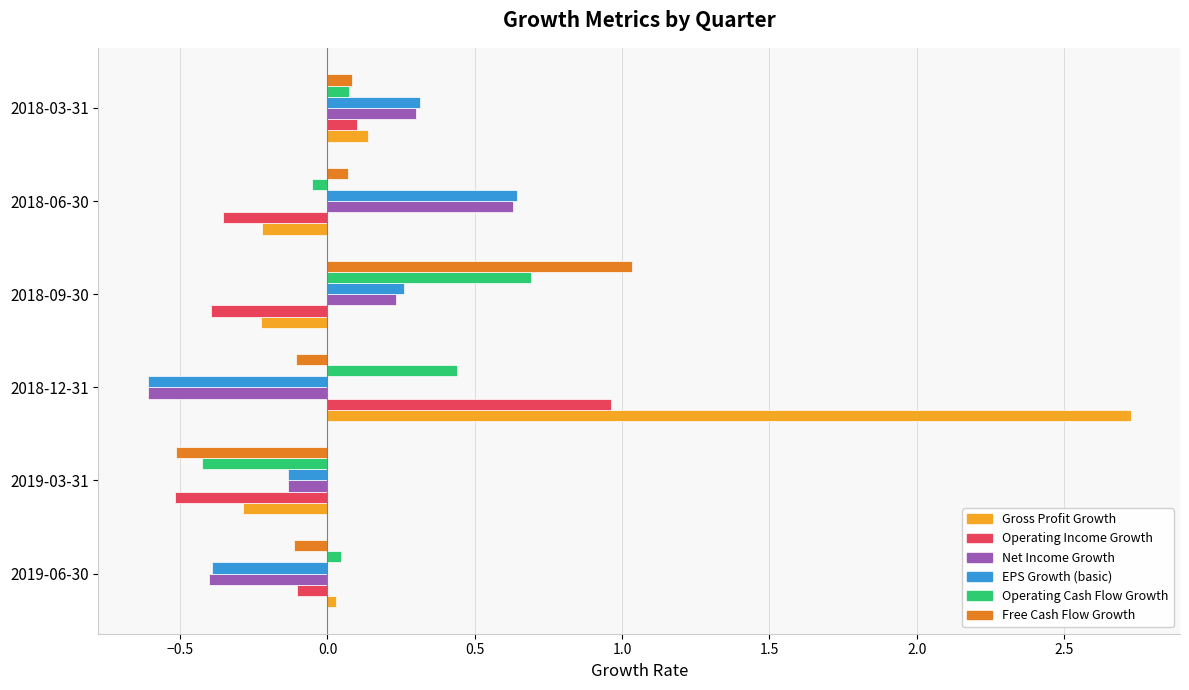

What is the total value across all series at 2019-03-31?

-2.0